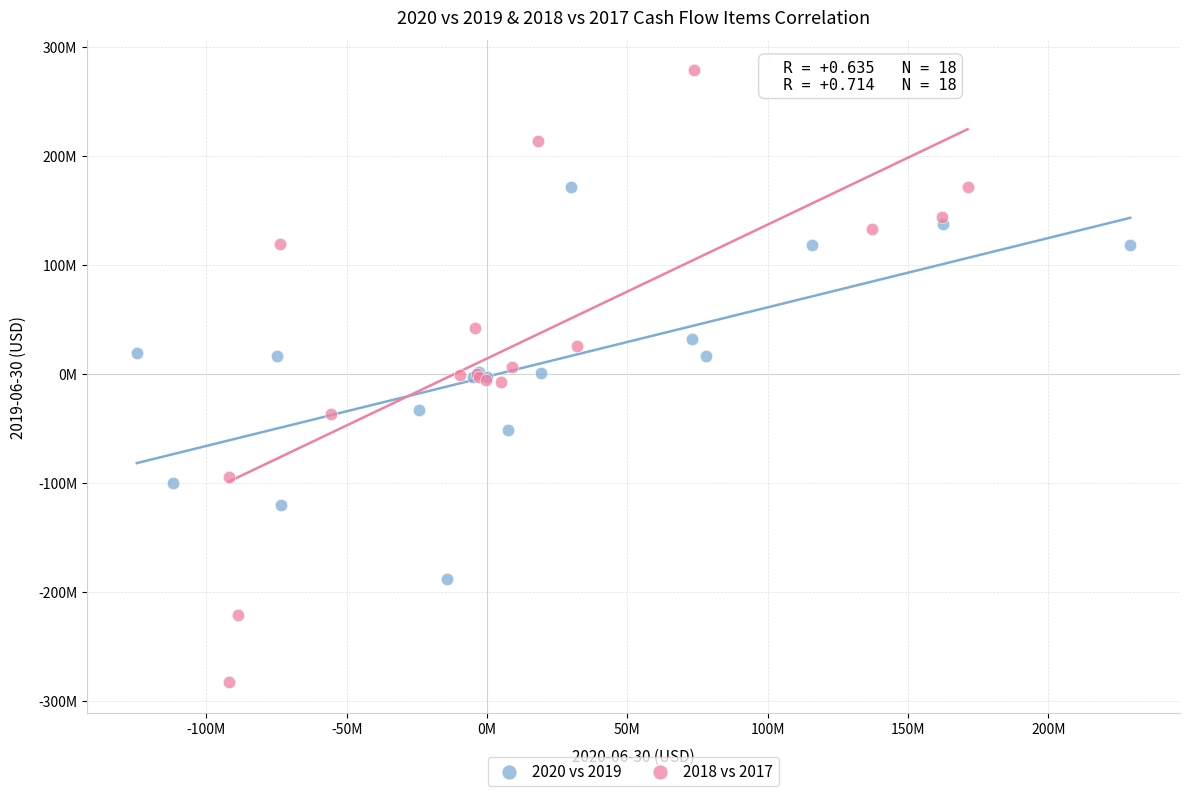

Which series contains the lowest Y value?

2018 vs 2017